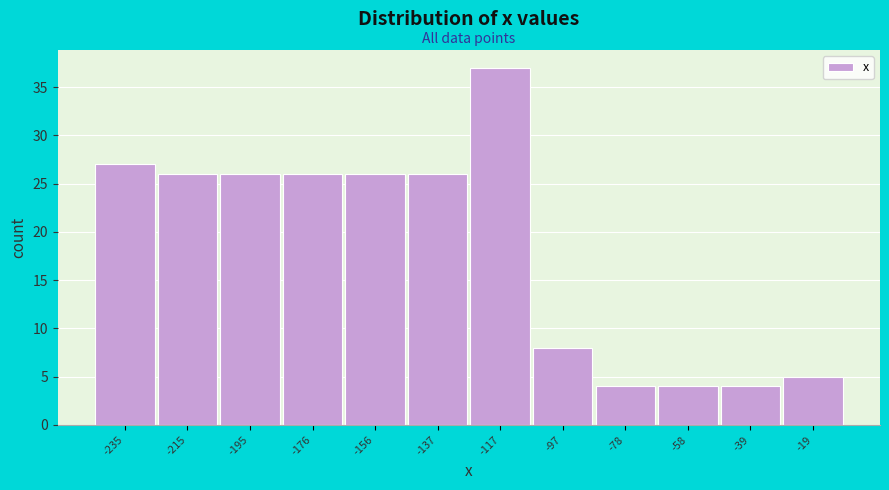

Reading left to right, what are all the values shown in this chart?

-235=27	-215=26	-195=26	-176=26	-156=26	-137=26	-117=37	-97=8	-78=4	-58=4	-39=4	-19=5